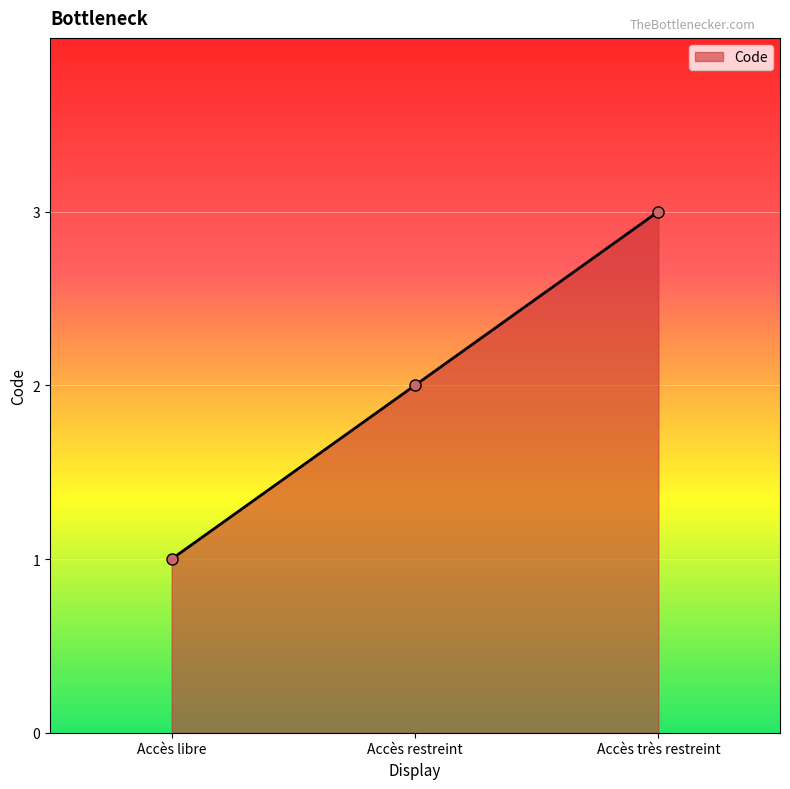

What value does the data have at Accès libre?

1